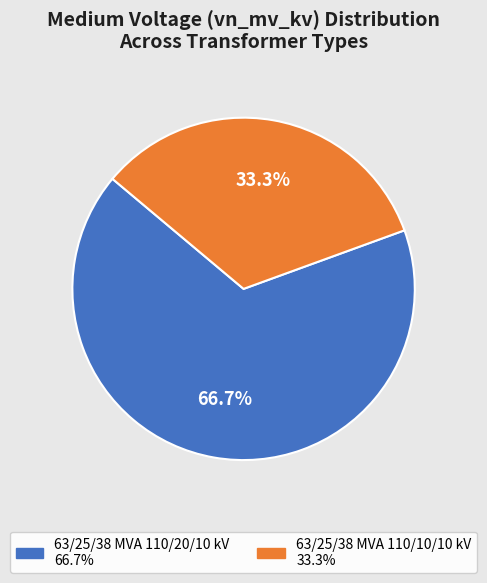

Rank the categories by value from highest to lowest.

63/25/38 MVA 110/20/10 kV, 63/25/38 MVA 110/10/10 kV